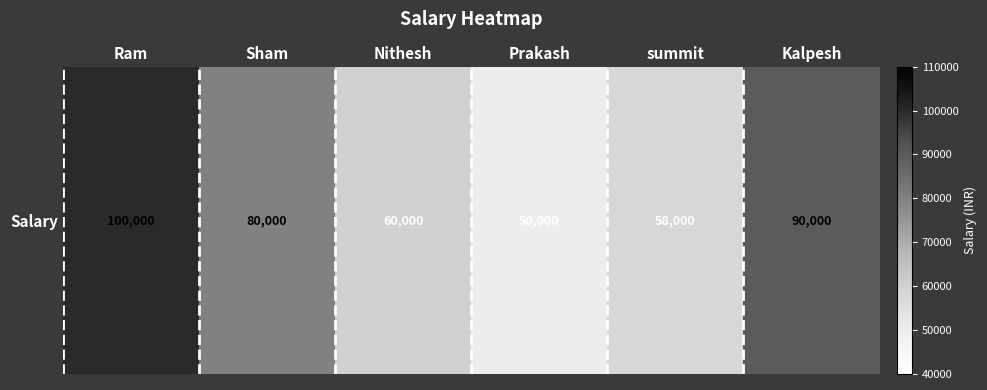

Reading left to right, what are all the values shown in this chart?

Ram=100000	Sham=80000	Nithesh=60000	Prakash=50000	summit=58000	Kalpesh=90000